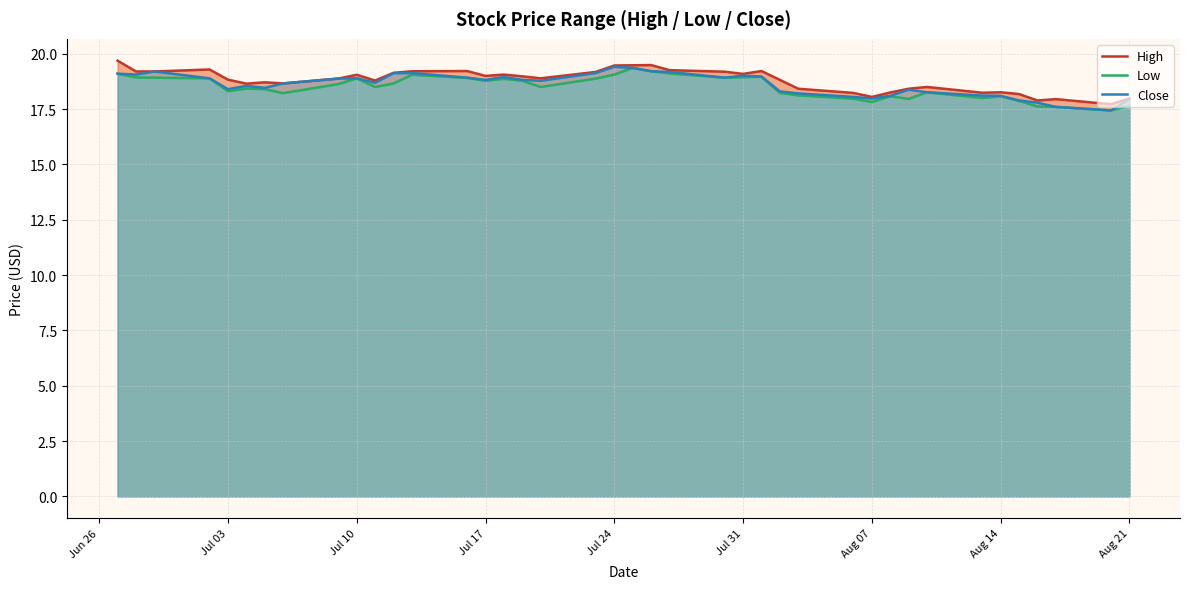

Which series has the largest range (max minus min)?

High